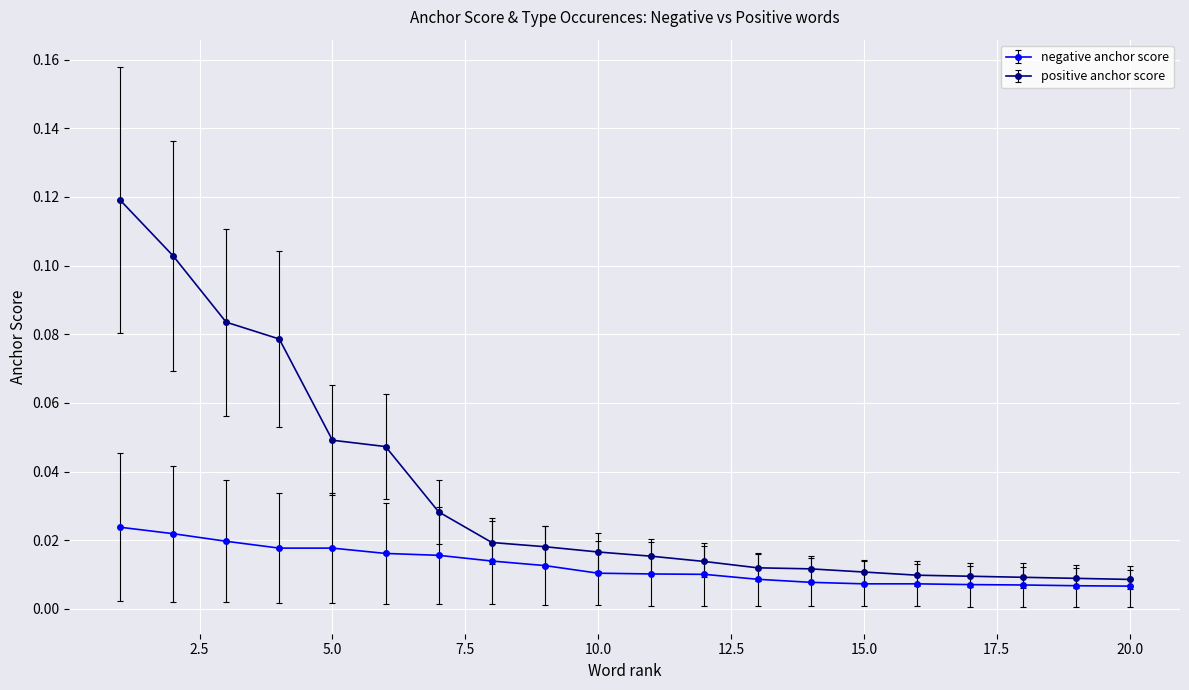

Rank the series by their maximum value, from lowest to highest.

negative anchor score, positive anchor score